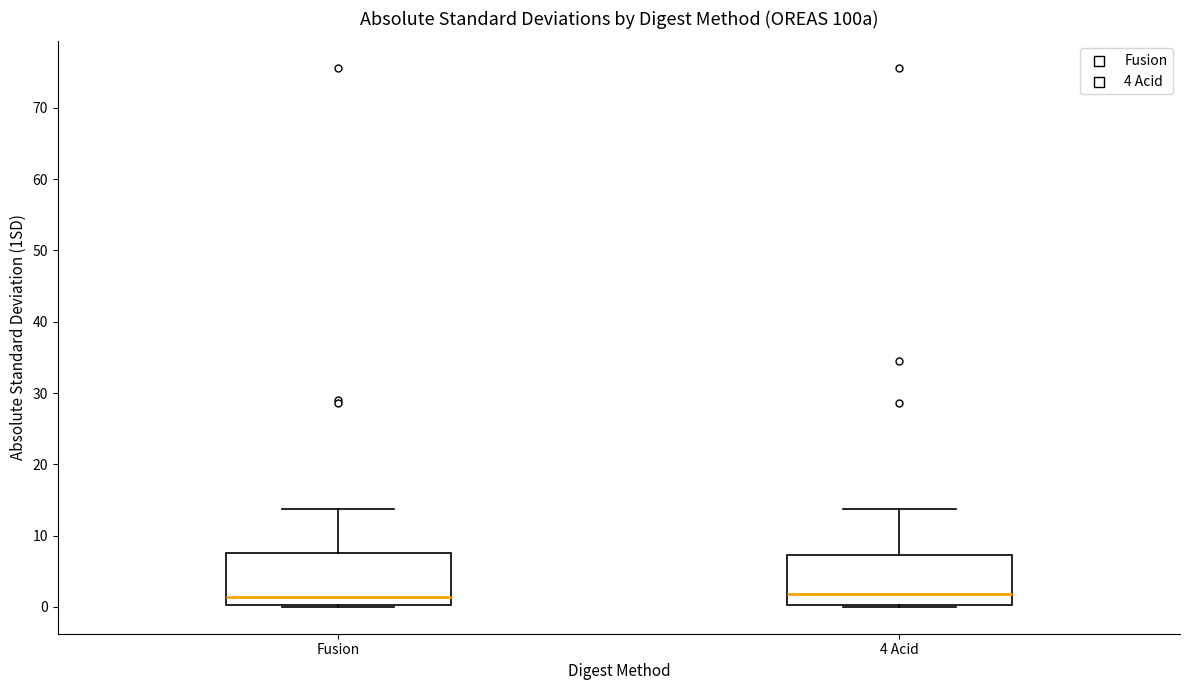

Where is the lower edge of the box for 4 Acid on the y-axis? The values are not printed on the chart, so give them approximately, as read against the axis.

0